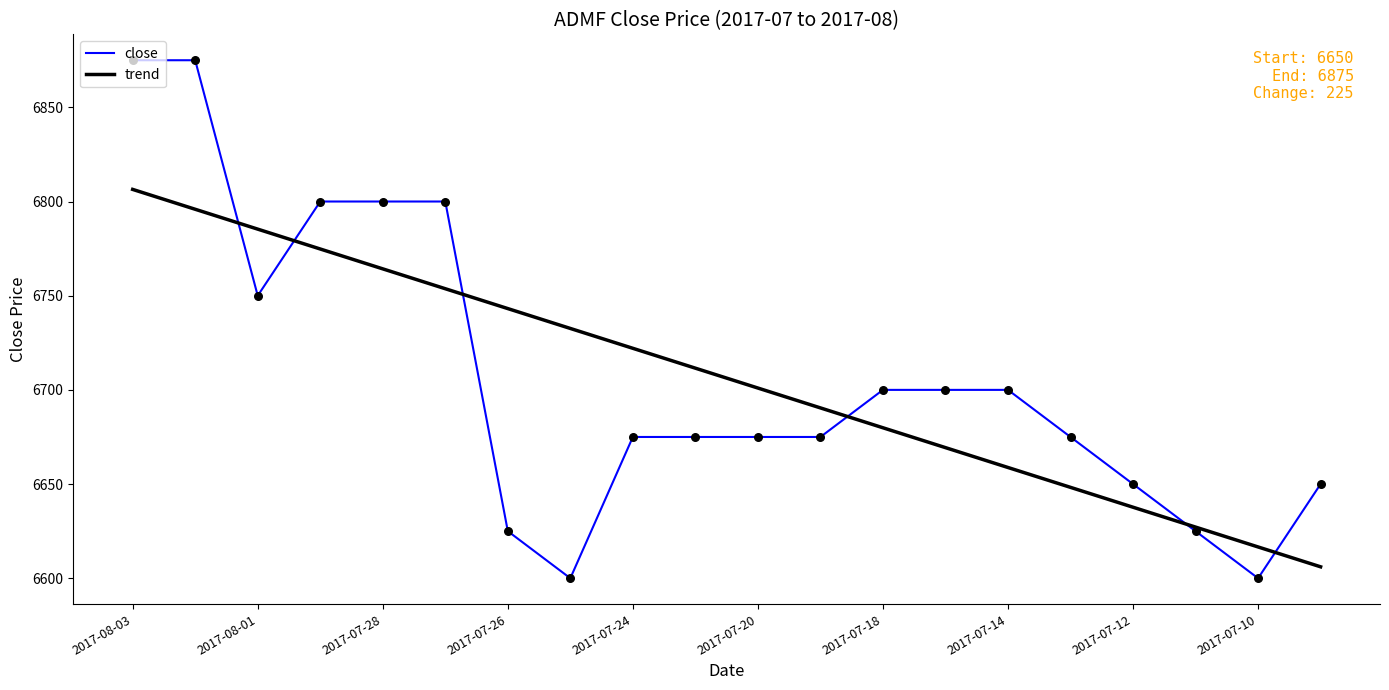

At how many categories does at least one series exceed 6856?

2